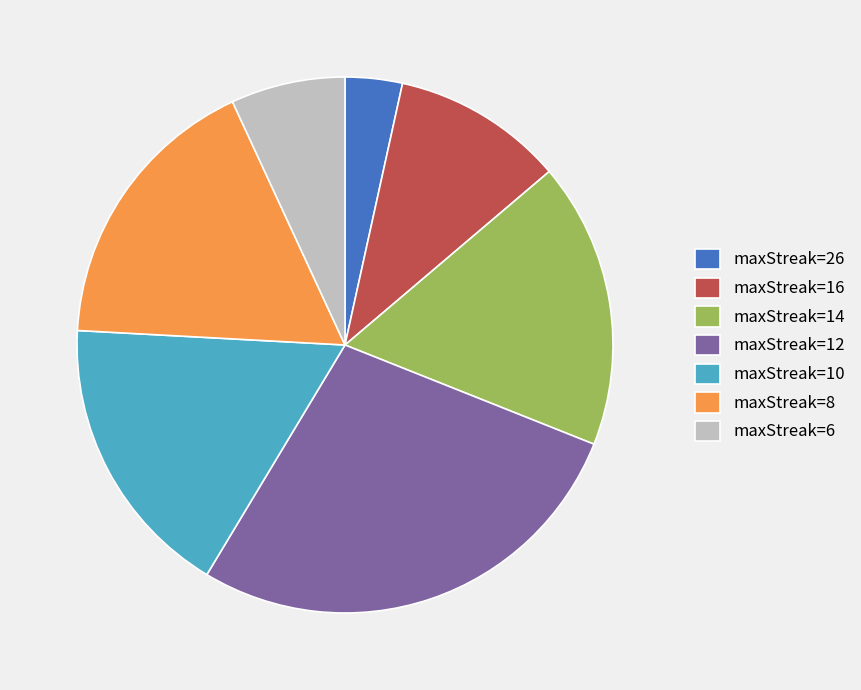

Does any single category account for the majority?

No